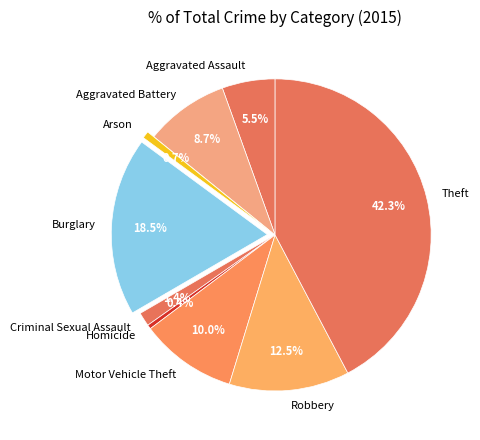

True or false: Homicide accounts for 0% of the total.

True